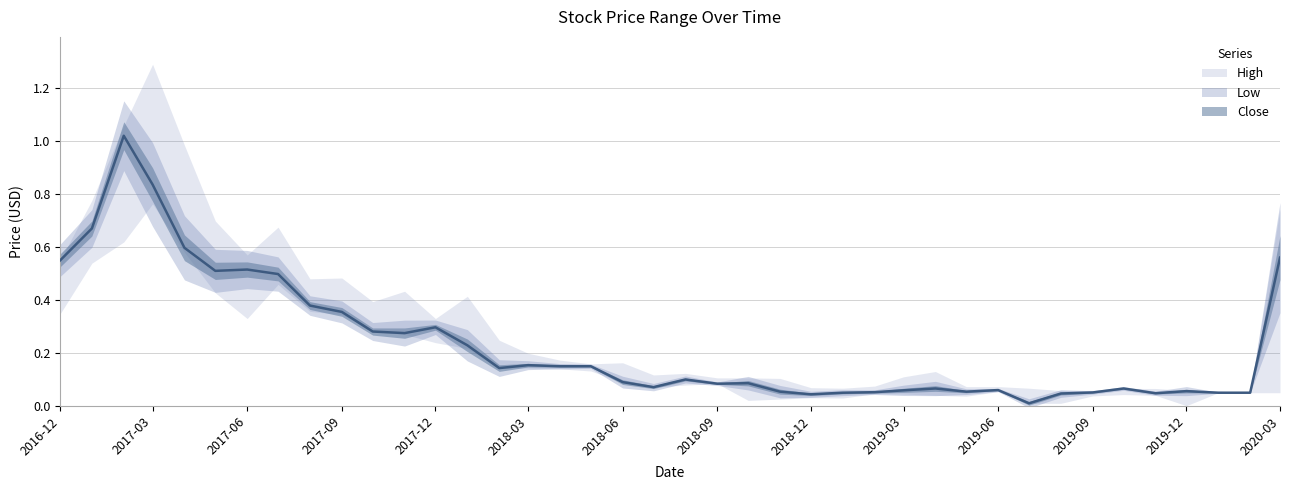

Which series has the widest spread of values?

High